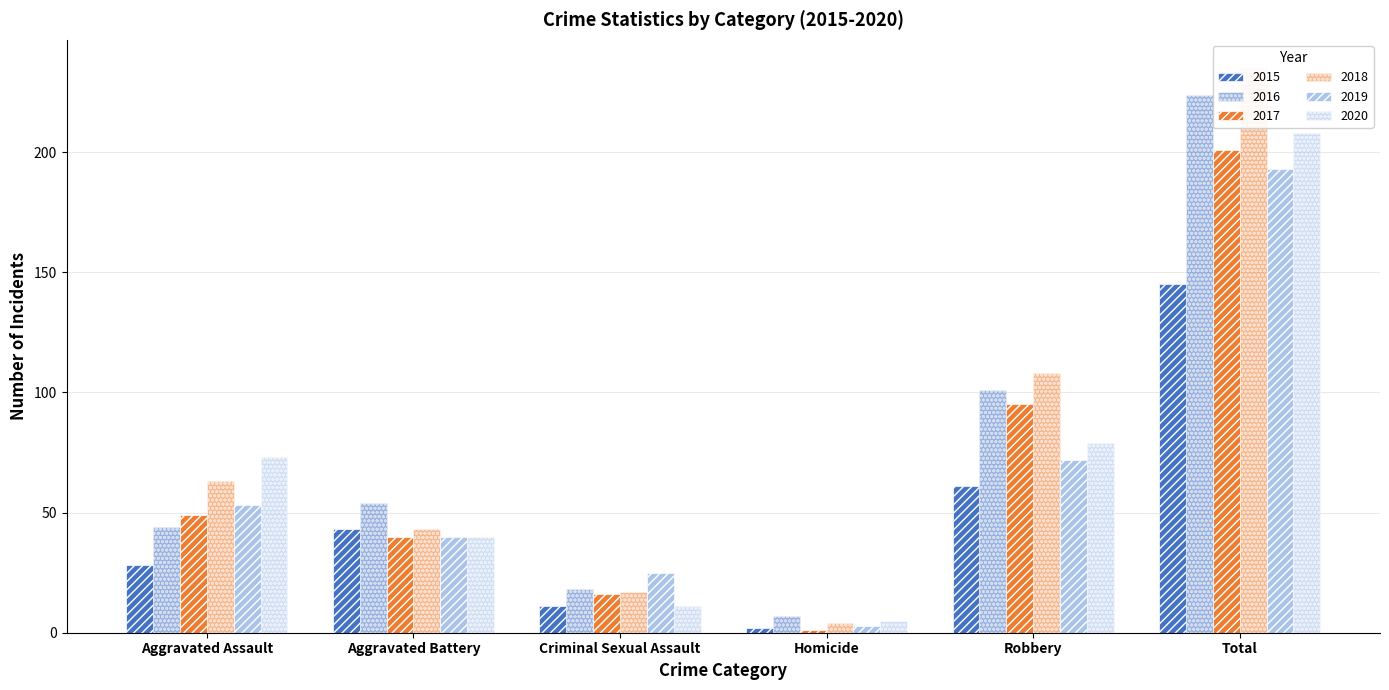

True or false: 2015 has a value of 201 at Total.

False